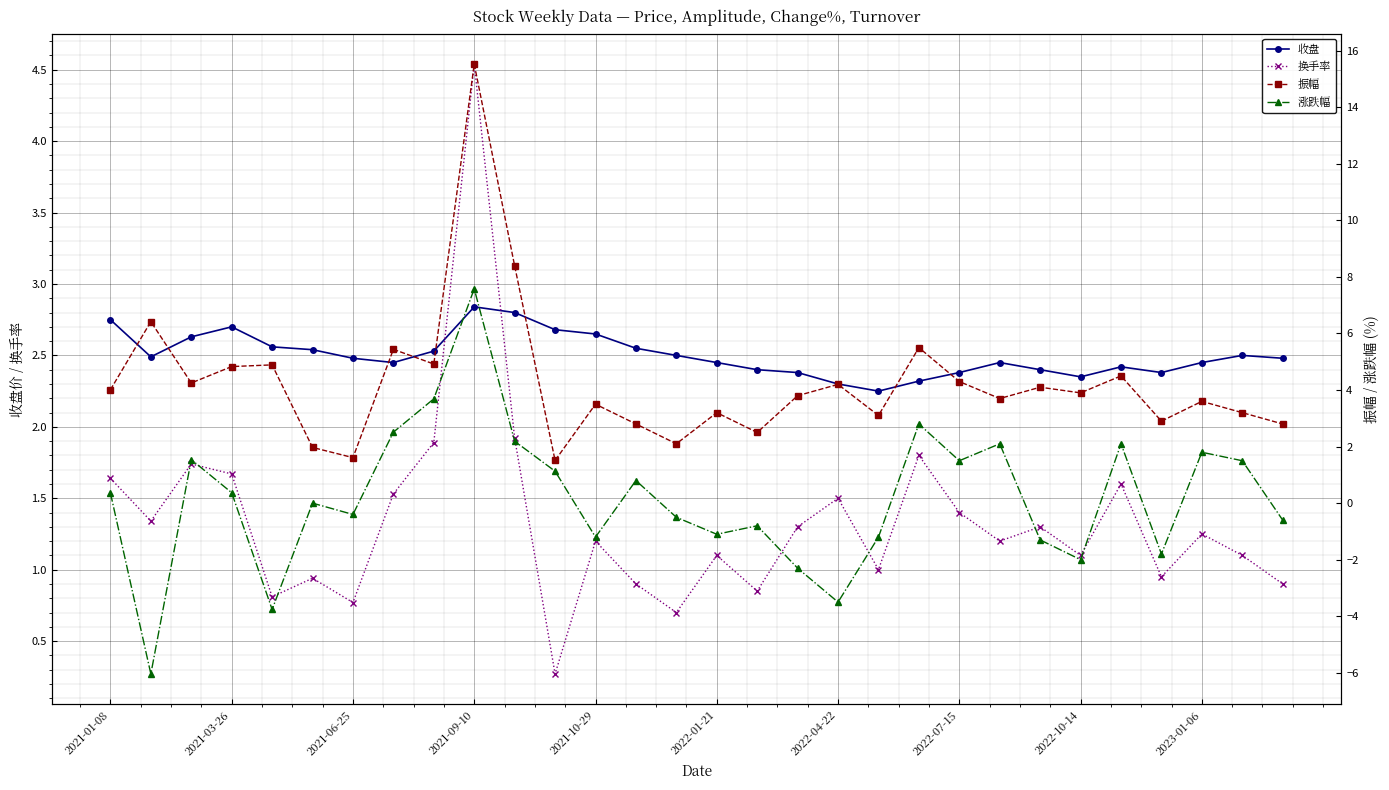

Which series has the largest total across all categories?

振幅